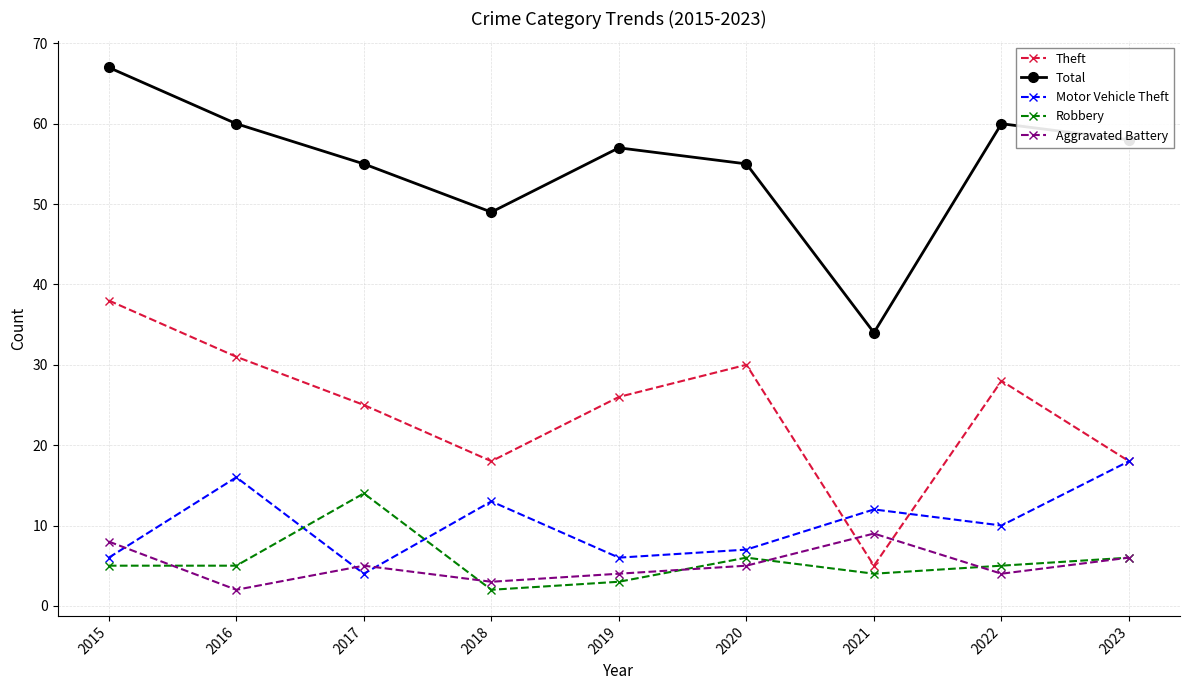

At how many categories does at least one series exceed 13?

9